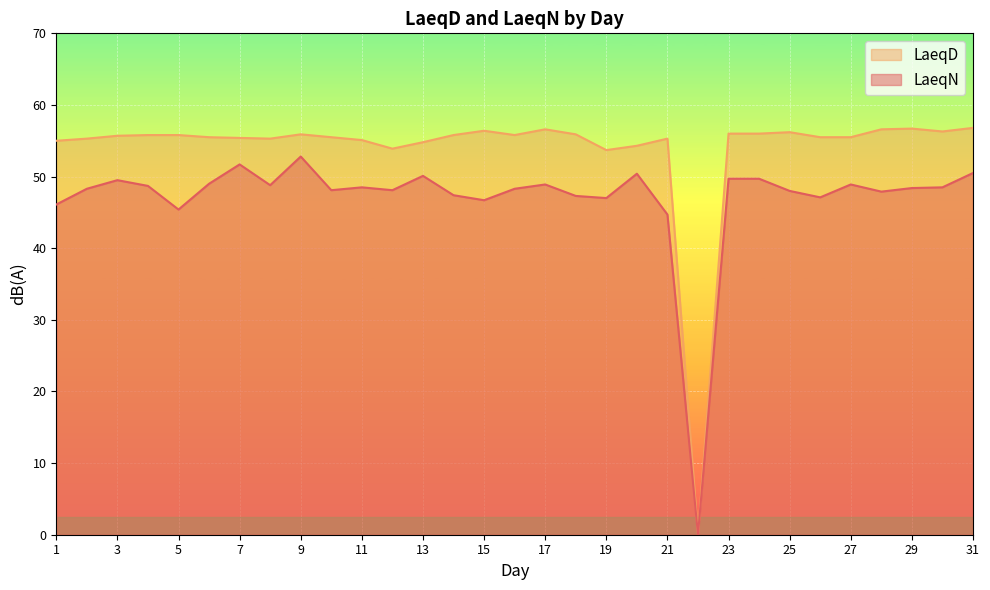

True or false: LaeqD and LaeqN intersect in this chart.

False